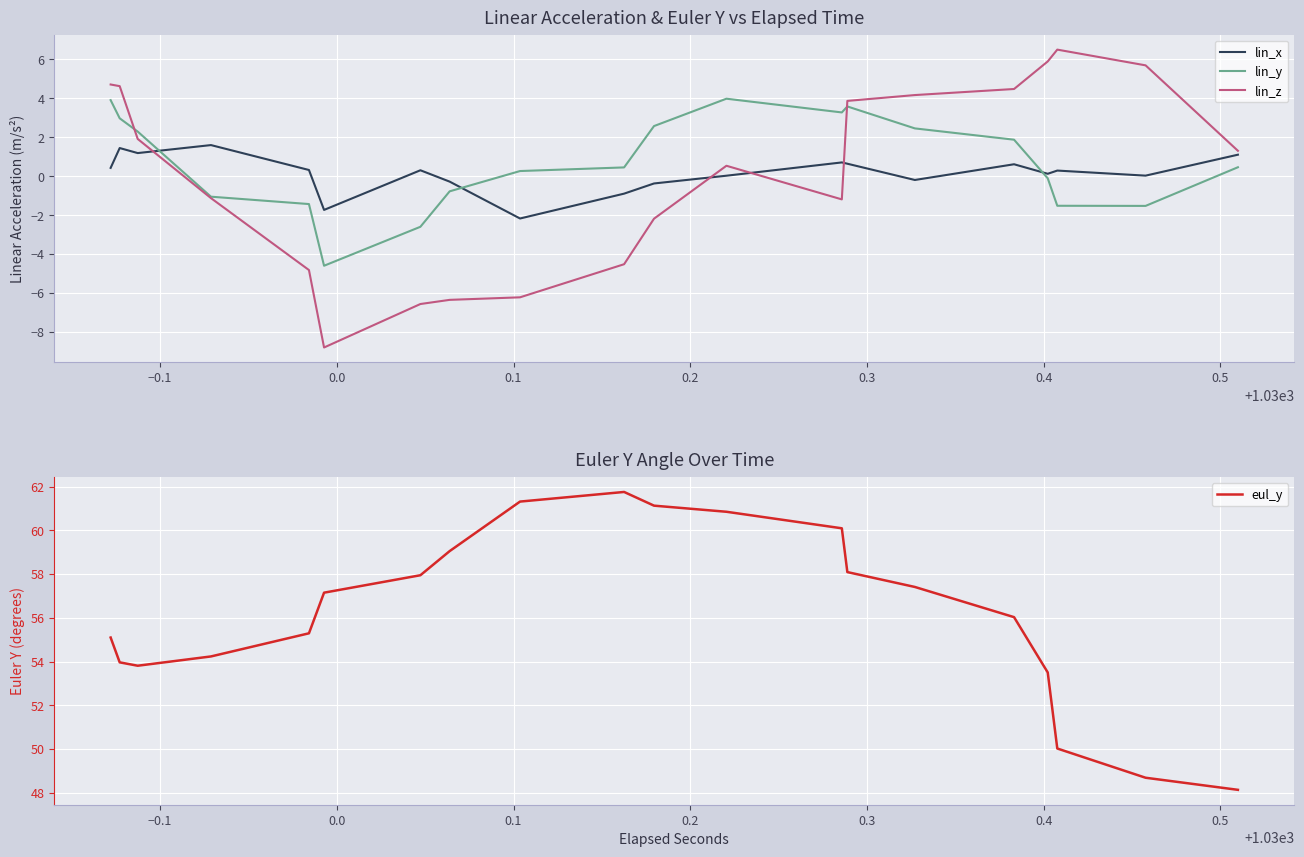

How many series are shown in this chart?

4